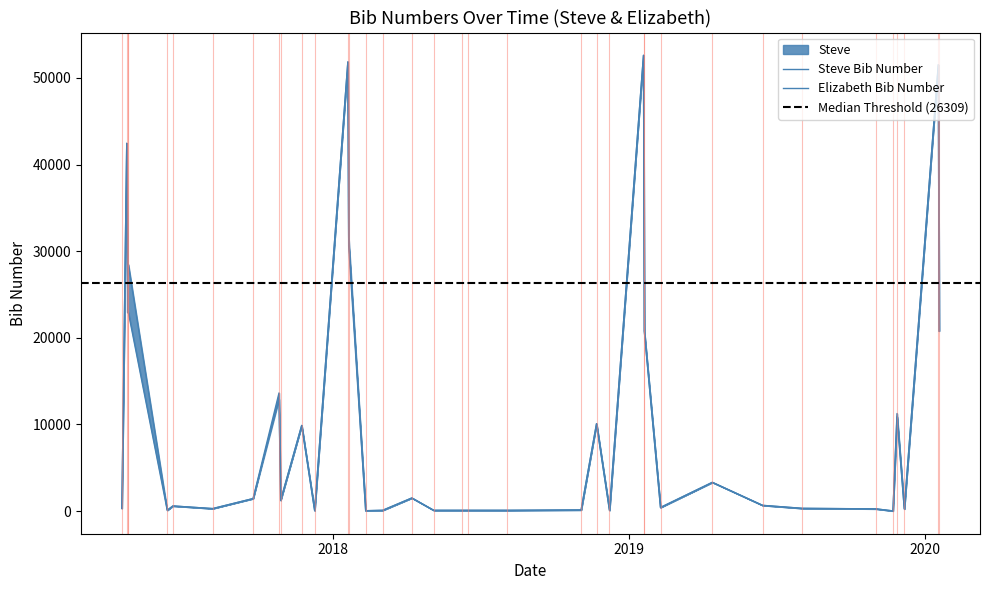

Between 09/24/17 and 12/08/18, which is larger?

09/24/17